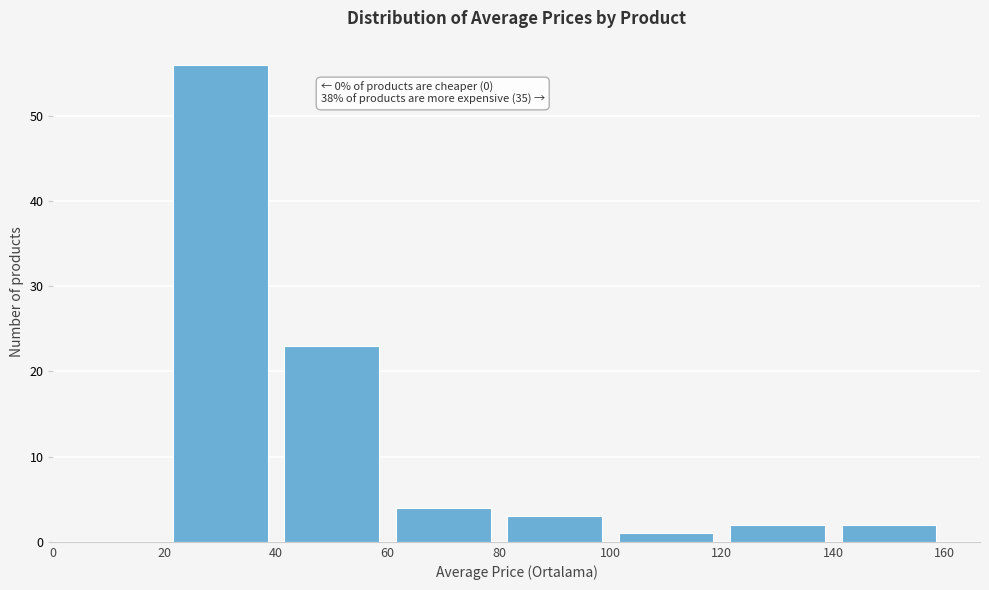

Over which range of the x-axis is the bar tallest?

20 to 40